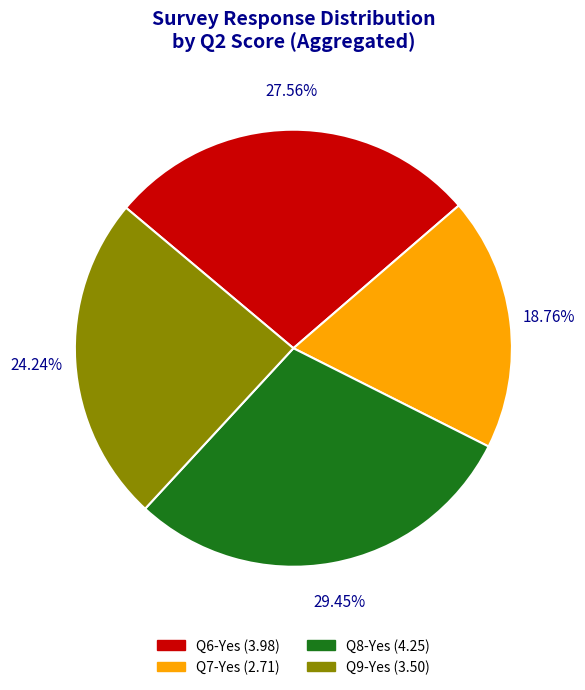

Combined, do Q7-Yes and Q8-Yes account for over 50%?

No